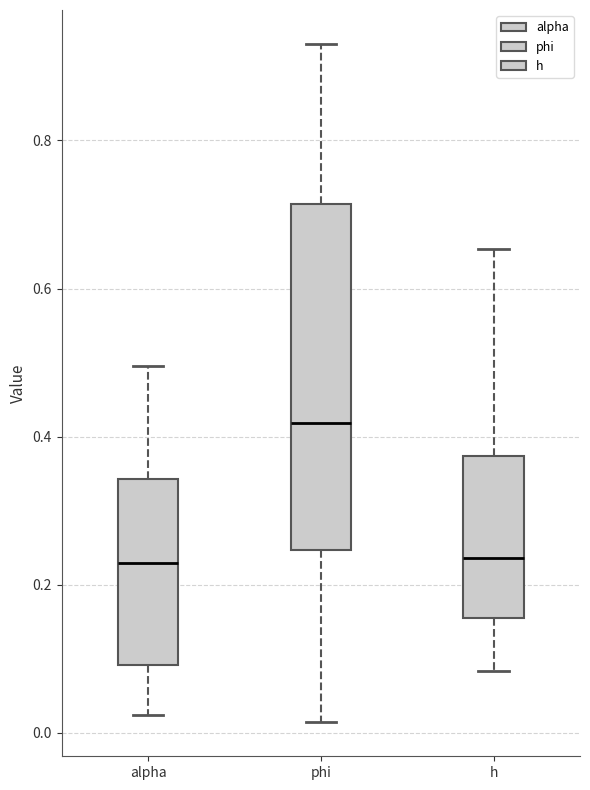

Reading left to right, read every box against the y-axis: the position of its median line, the range the box covers, and the ends of its whiskers. The values are not printed on the chart, so give them approximately, as read against the axis.

alpha: median 0.24, box 0.10 to 0.34, whiskers 0.02 to 0.50
phi: median 0.42, box 0.24 to 0.72, whiskers 0.02 to 0.94
h: median 0.24, box 0.16 to 0.38, whiskers 0.08 to 0.66